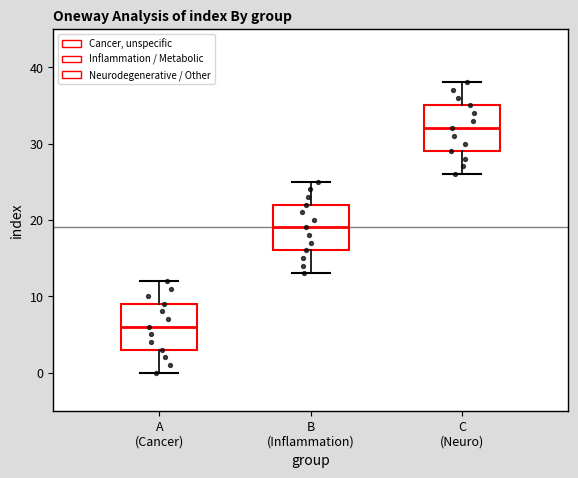

Which box's median line is the highest?

C (Neuro)